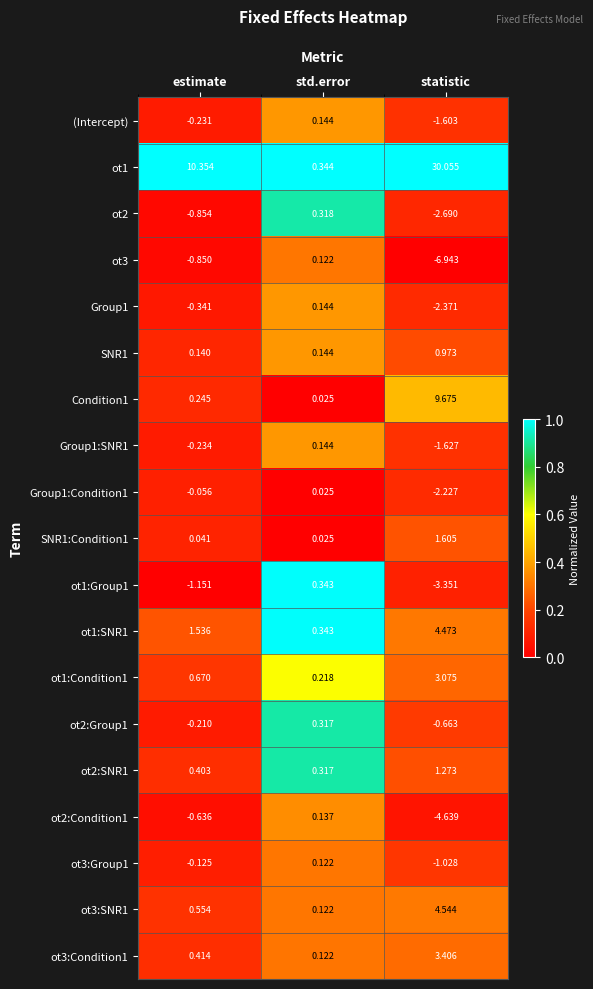

List the labels in order of ot2:Condition1 value, smallest first.

statistic, estimate, std.error